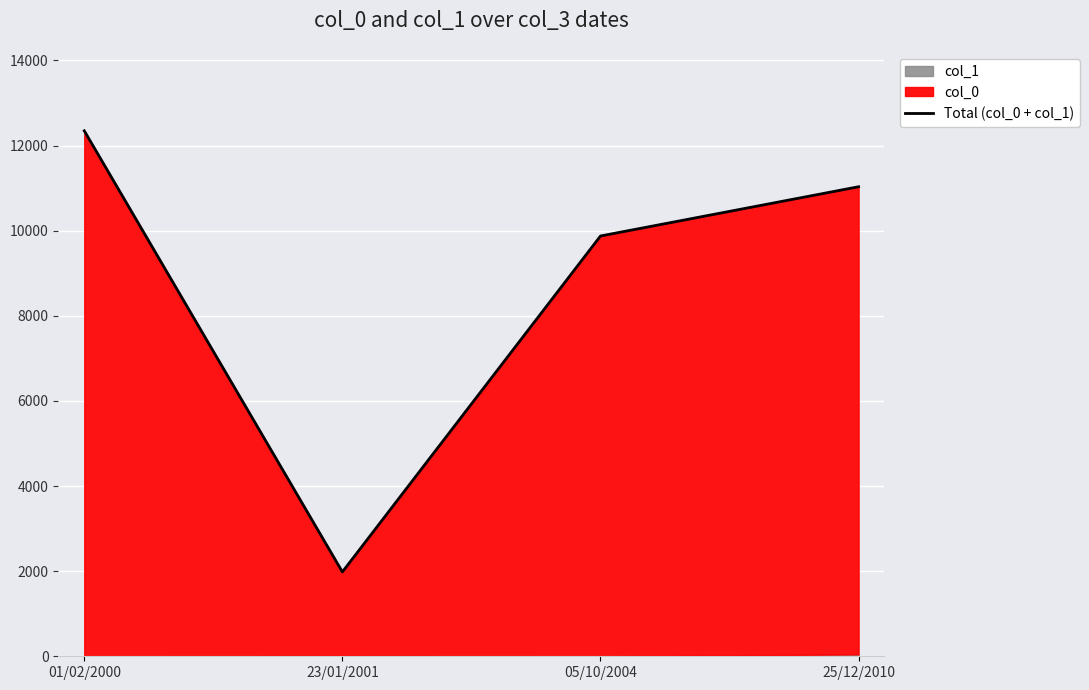

How many data points are less than 11032?

2